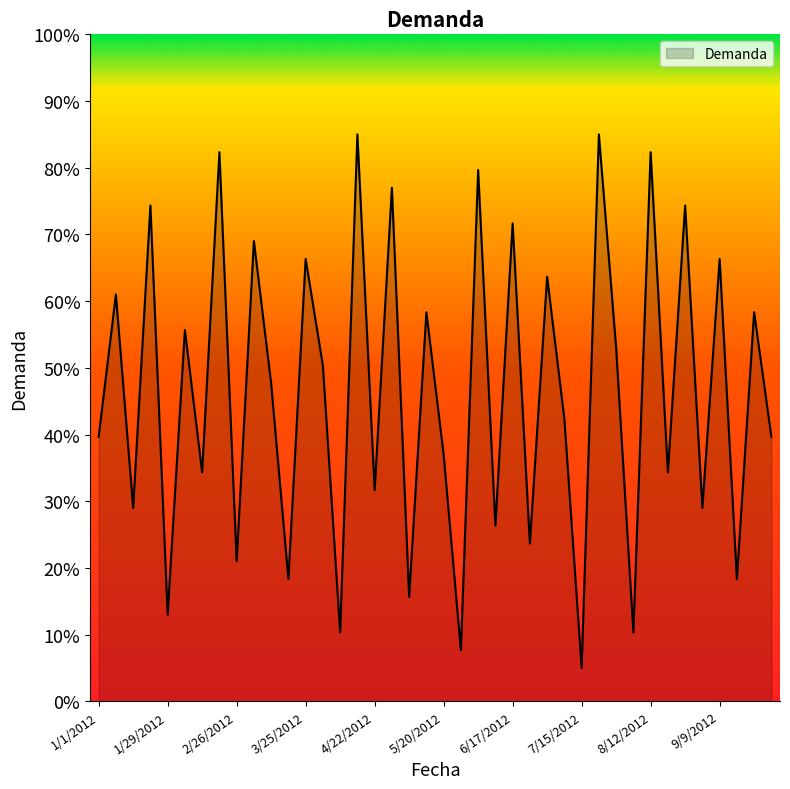

What is the sum of all values?

1848.0